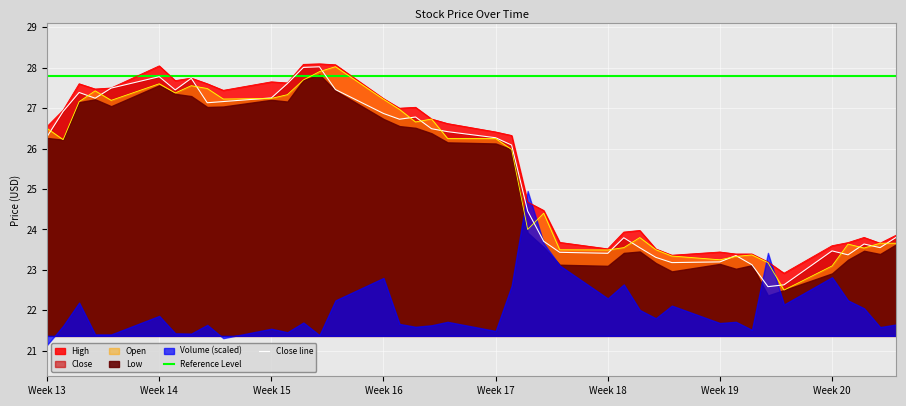

What is the highest value of the Close line series?

28.0